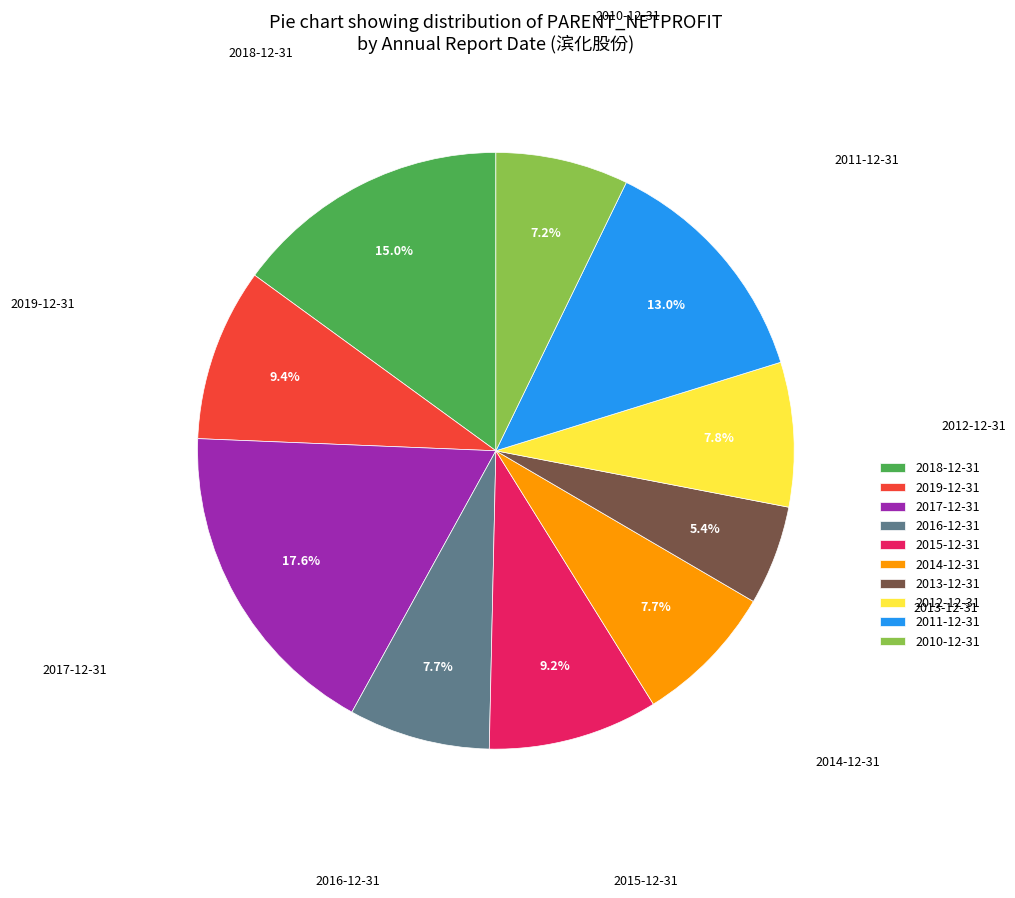

How many segments does this pie chart have?

10